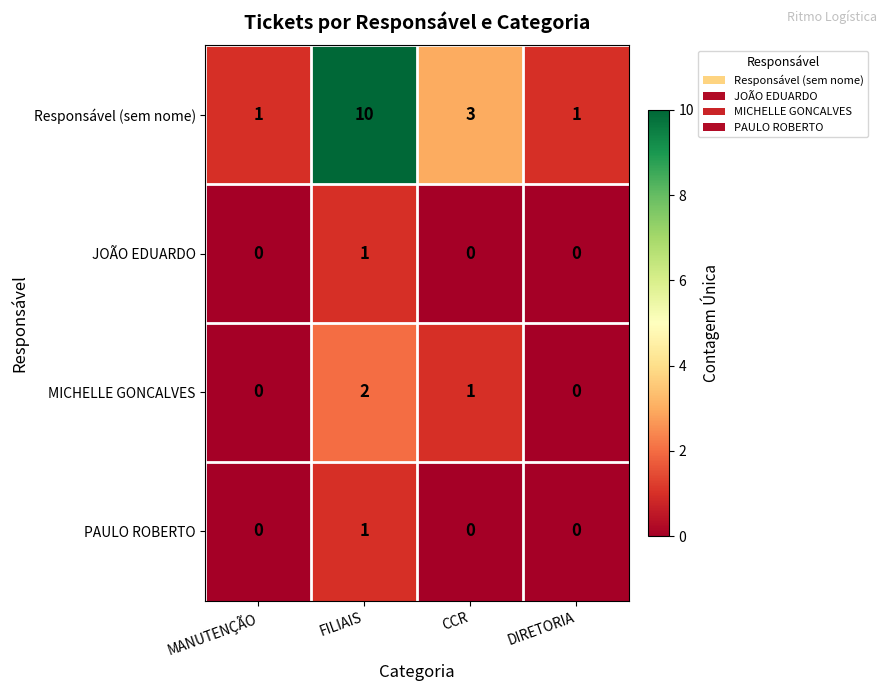

What is the spread (max minus min) of values at FILIAIS?

9